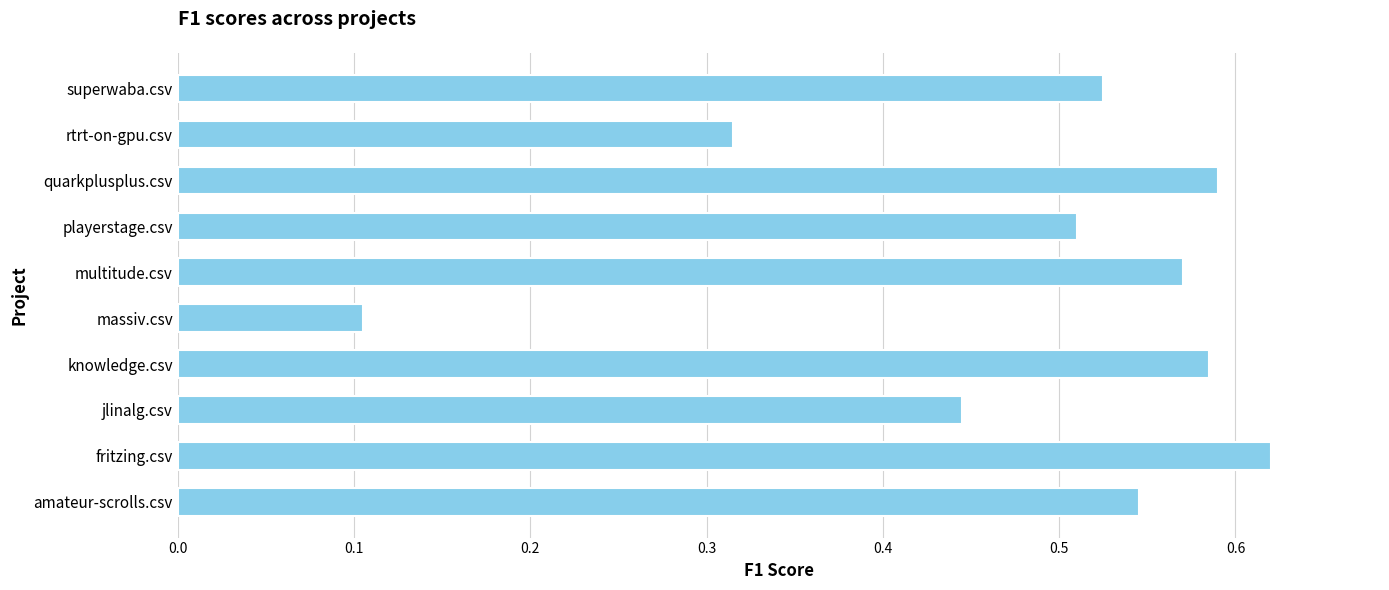

Where is the data nearest to the value 0?

massiv.csv